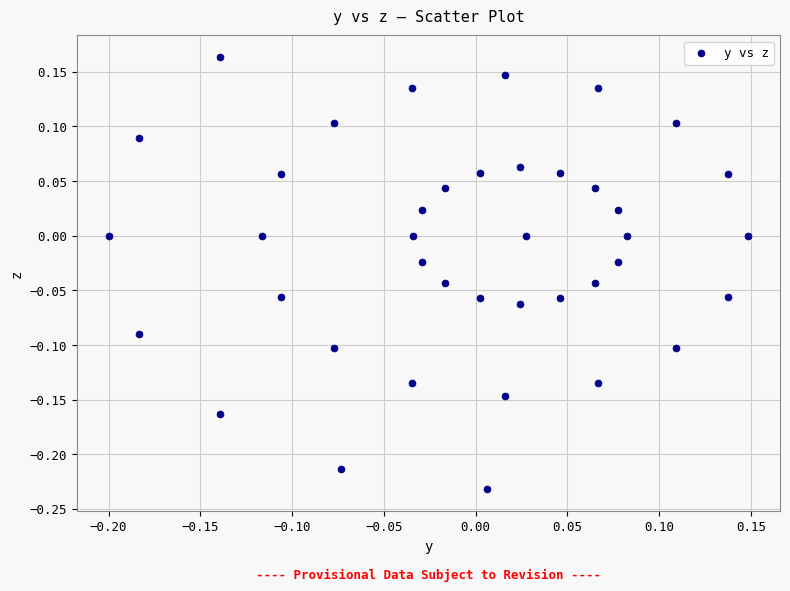

What is the range of Y values (max minus min)?

0.4